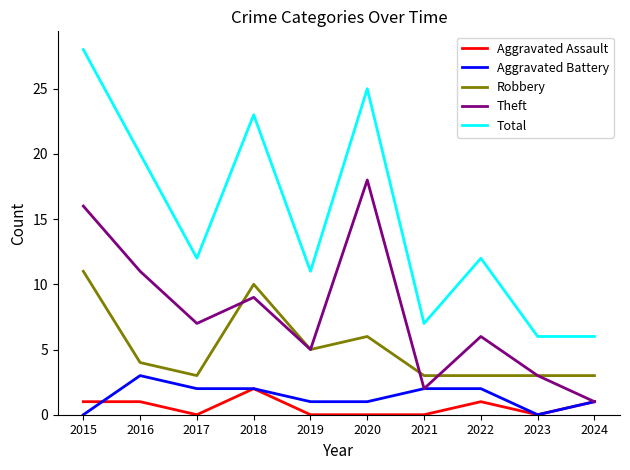

Where is the first local maximum for Theft?

2018